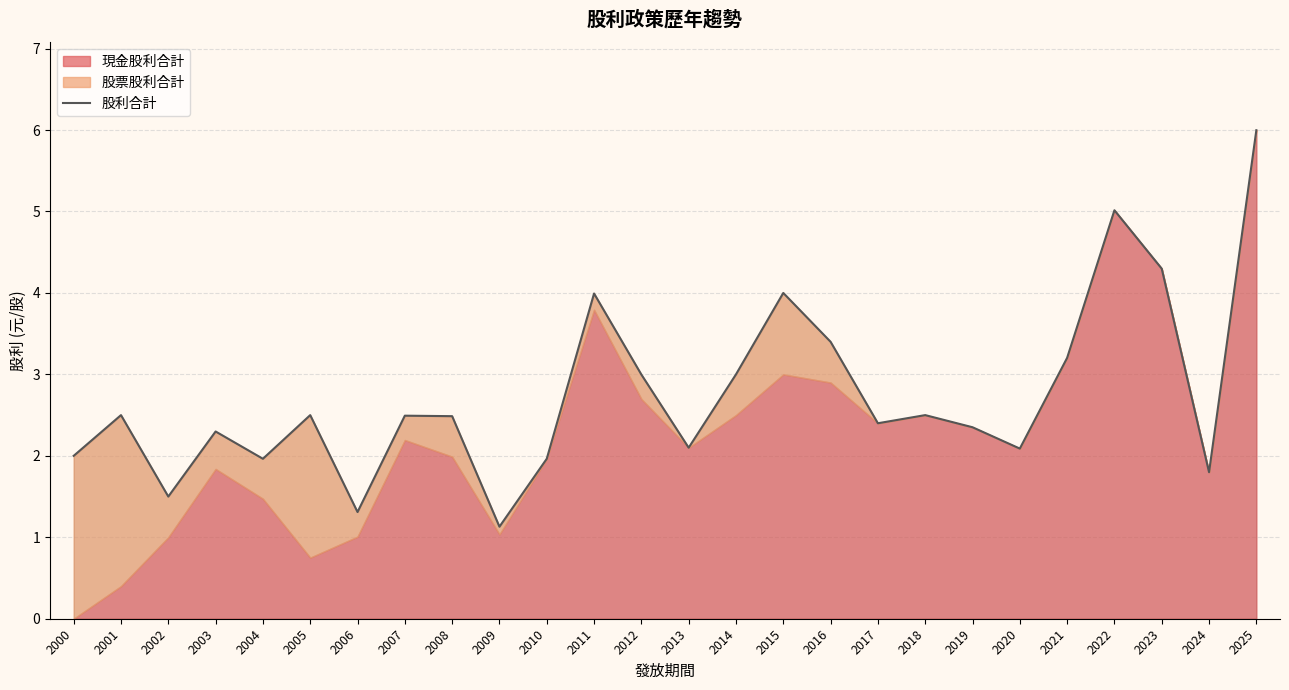

Where does the data first go above 2?

2001